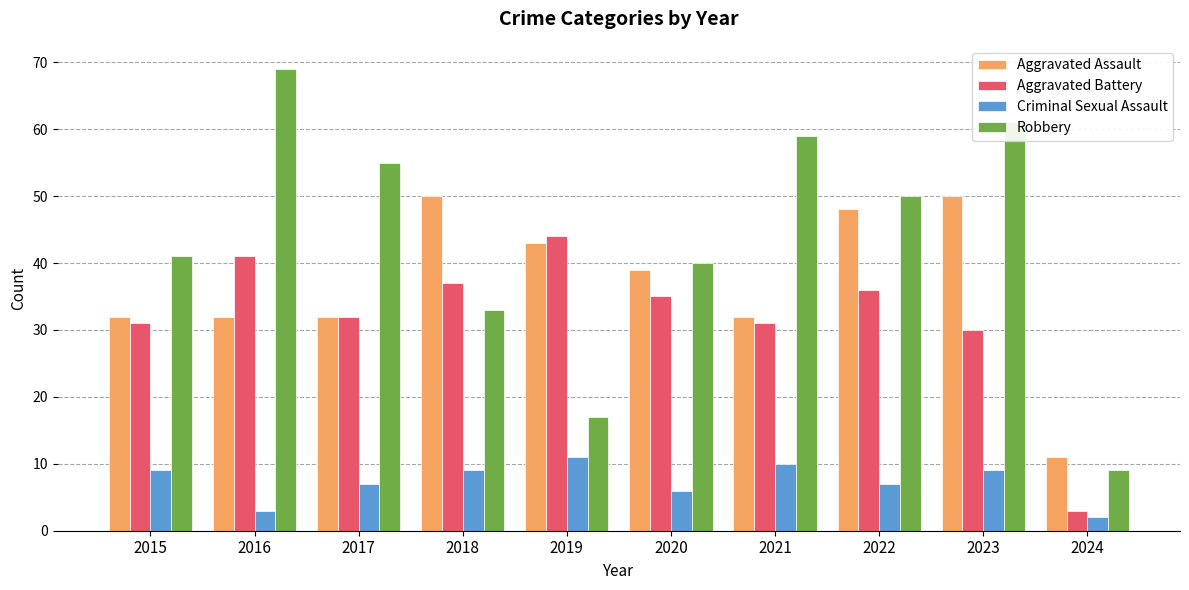

True or false: Aggravated Battery has a value of 31 at 2015.

True